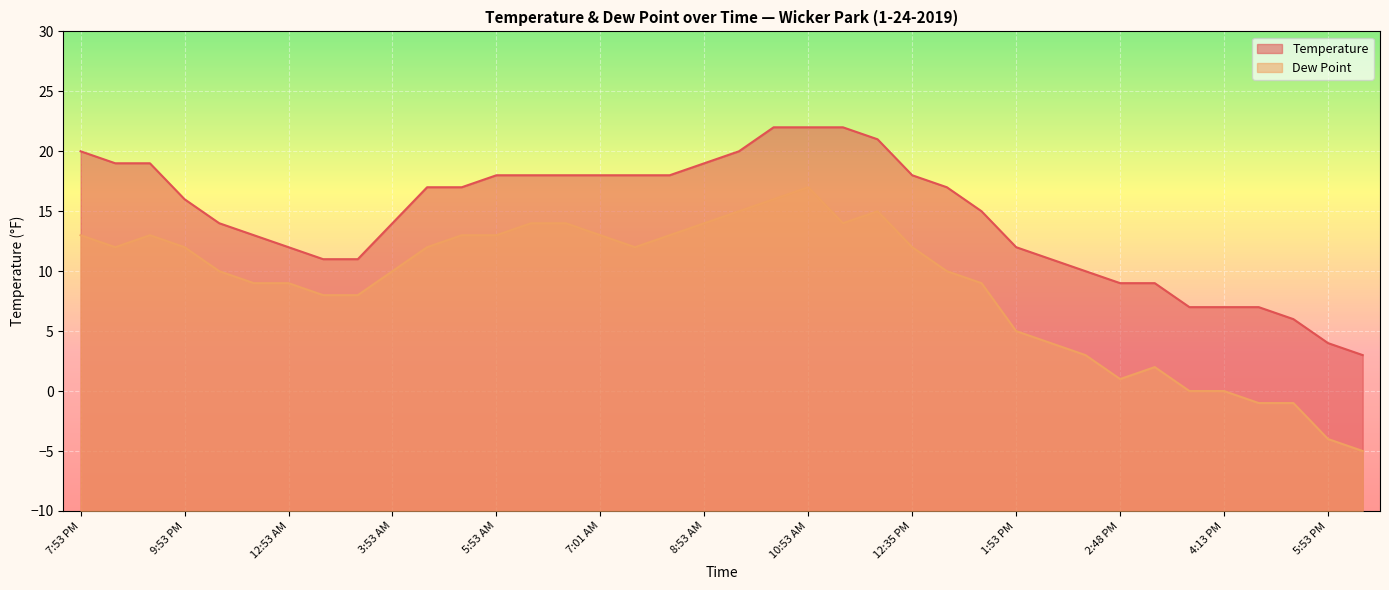

What is the label of the 11th point from the right?

1:53 PM